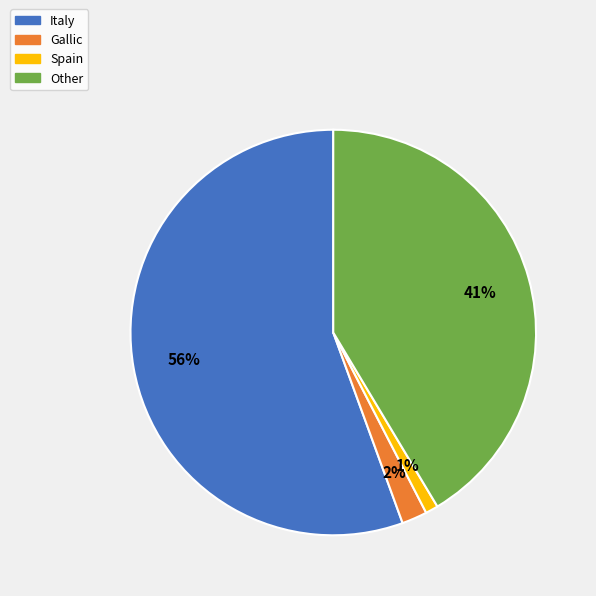

Rank the categories by value from highest to lowest.

Italy, Other, Gallic, Spain